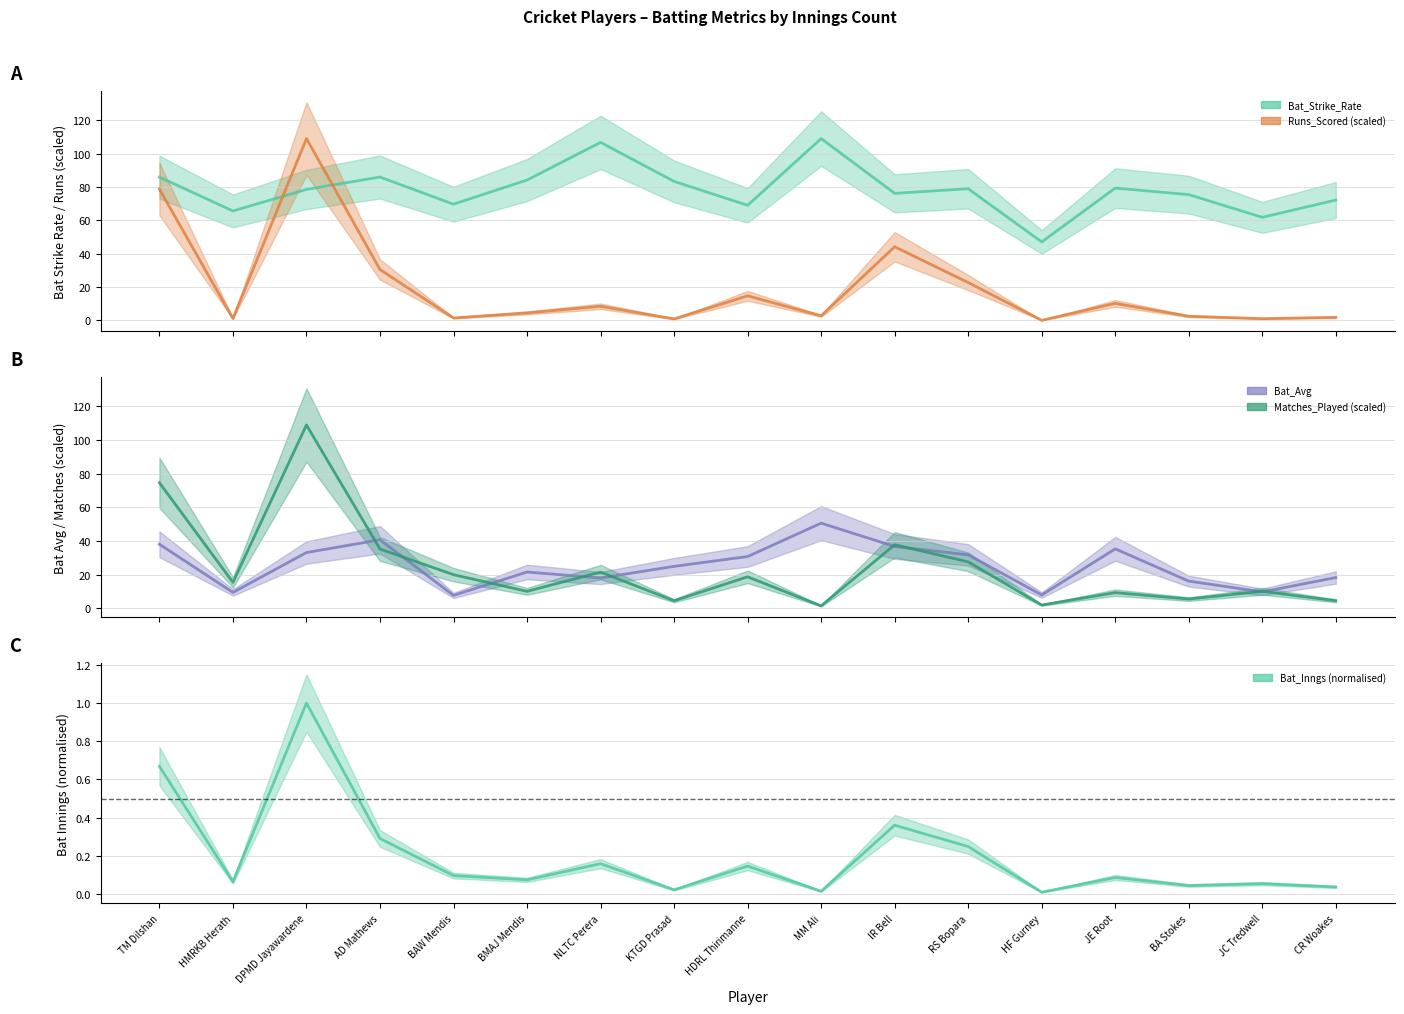

Is it true that Bat_Avg equals 18.4 at JE Root?

False